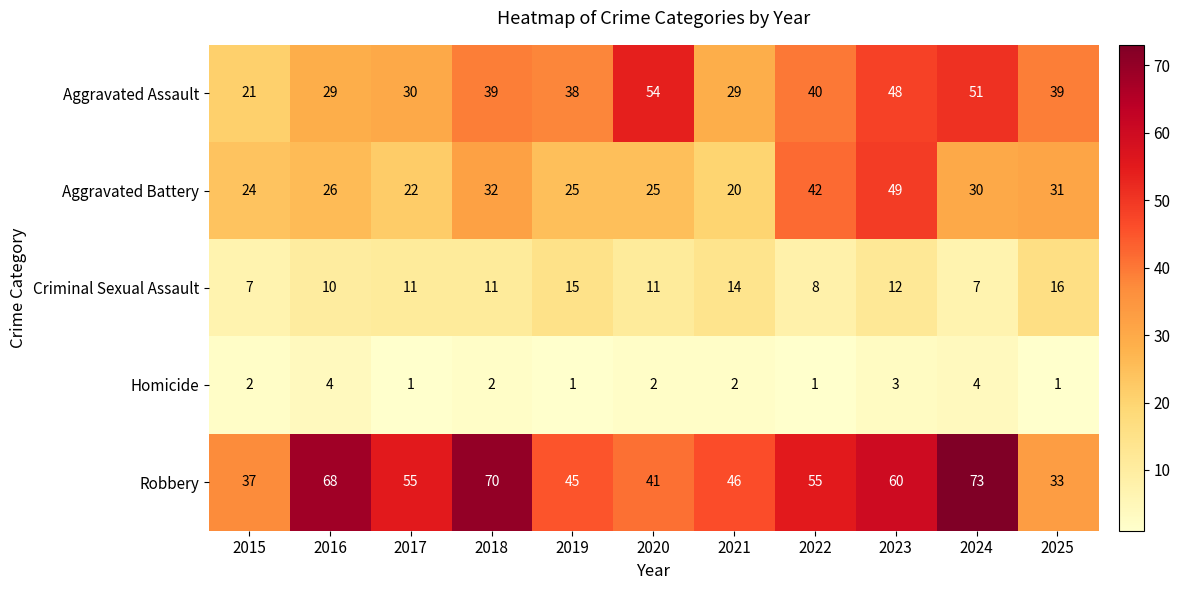

Is it true that Aggravated Battery equals 10 at 2021?

False